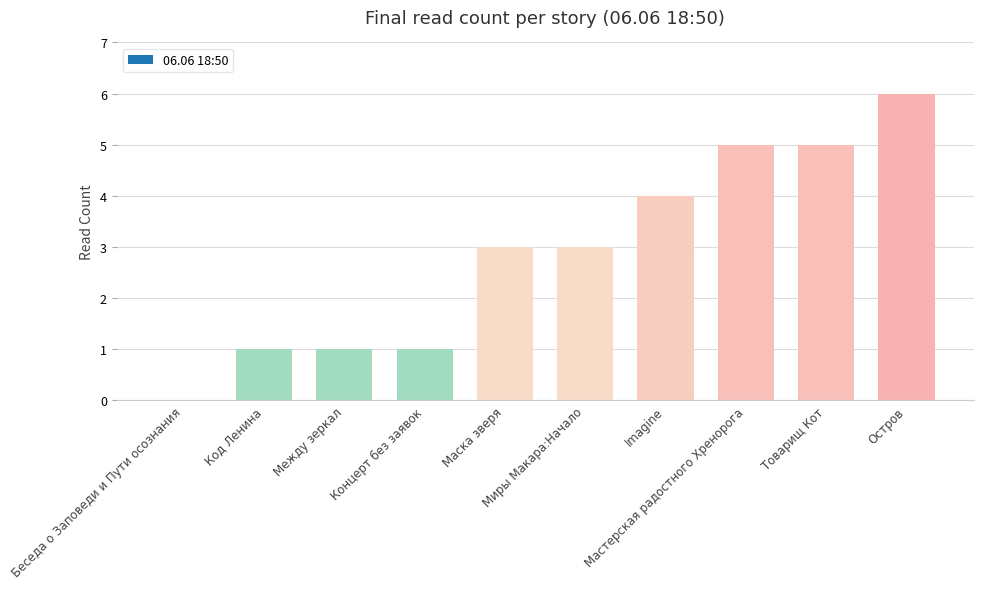

What is the maximum value shown in the chart?

6